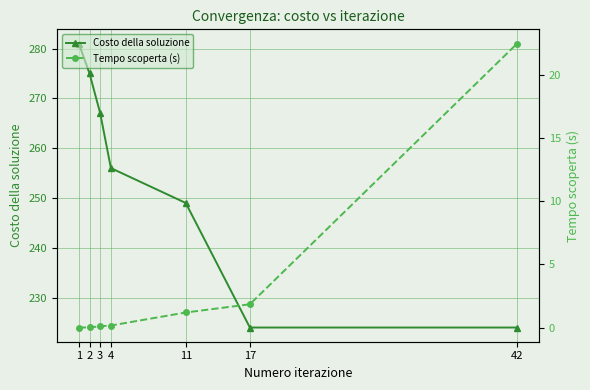

Between 2 and 11, which series saw the biggest shift?

Costo della soluzione